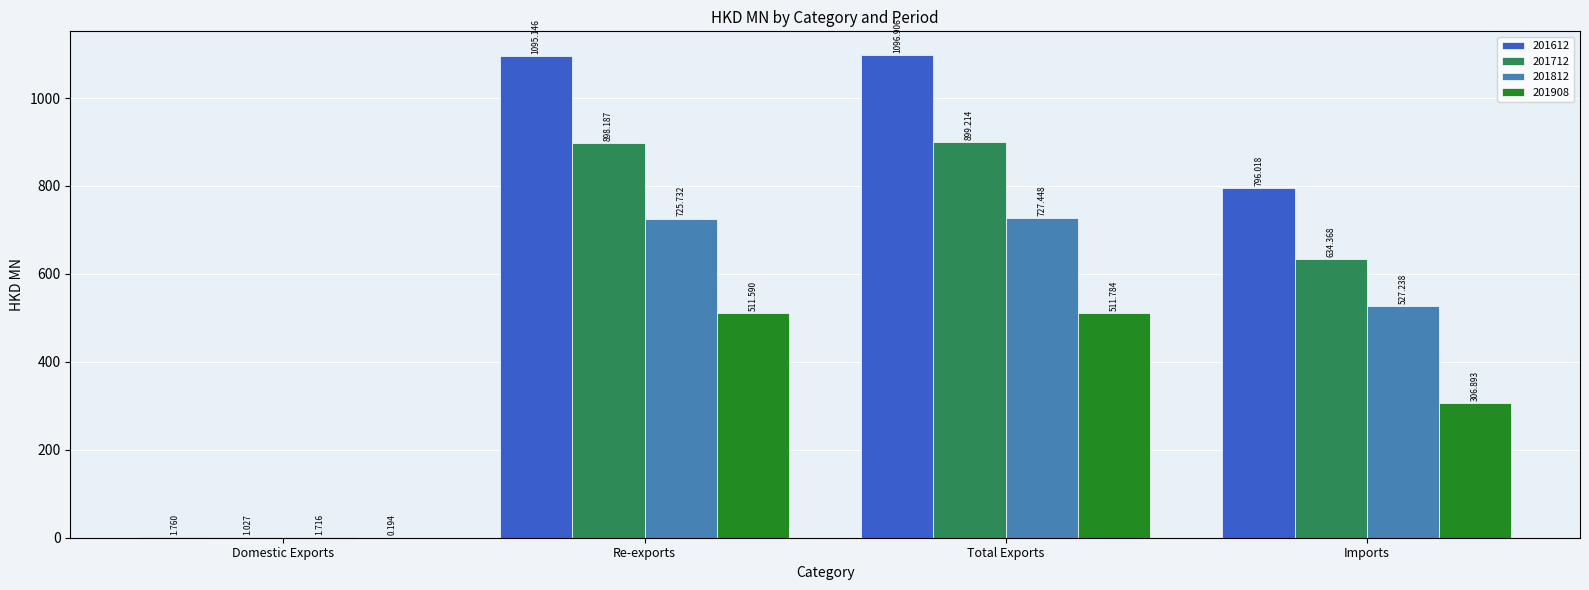

Where does the 201908 series first go above 511?

Re-exports